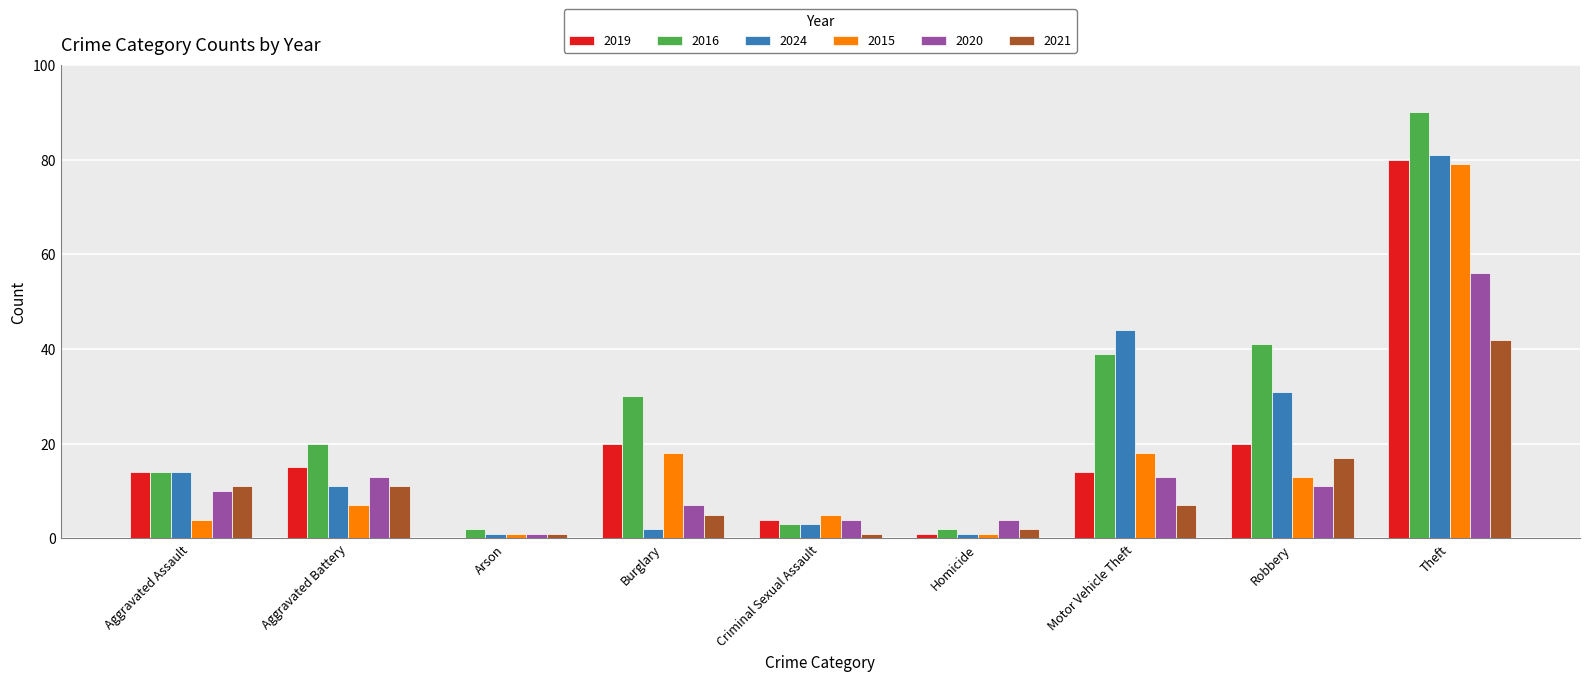

Does the chart contain stacked bars?

No